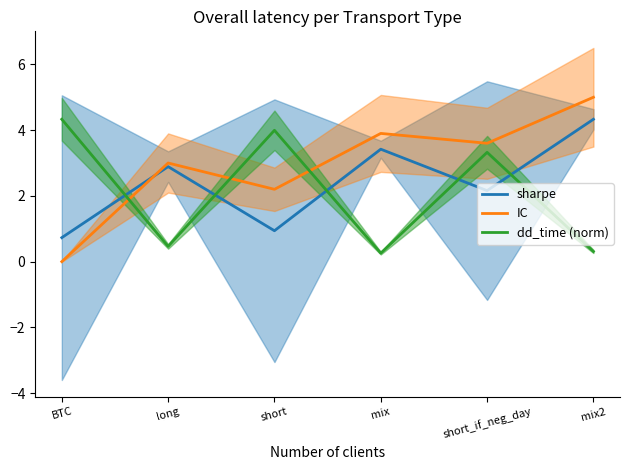

Rank the series at long from lowest to highest value.

dd_time (norm), sharpe, IC